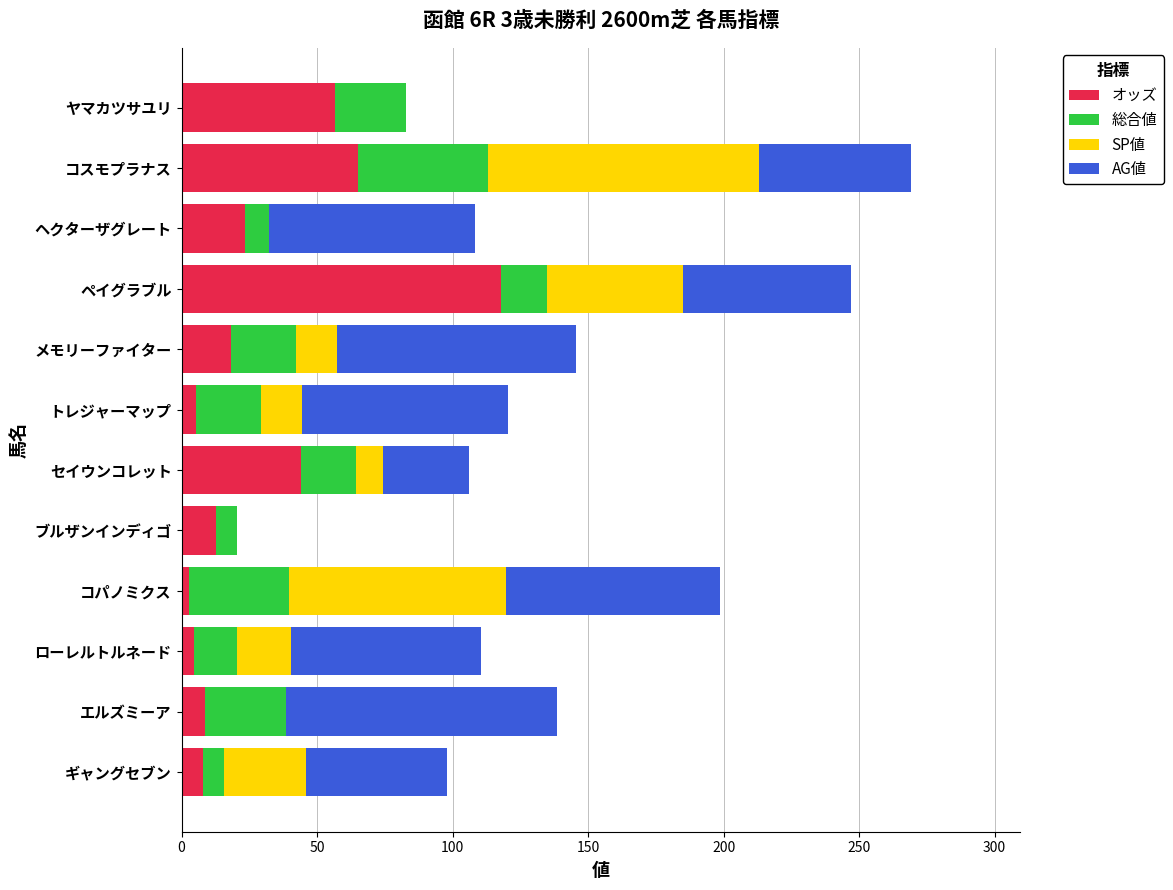

True or false: オッズ has a value of 23.4 at ヘクターザグレート.

True